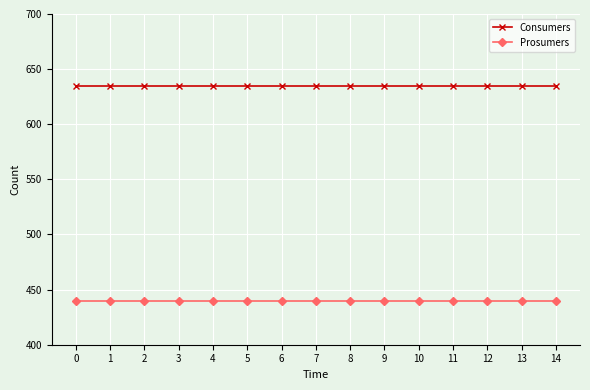

True or false: Consumers and Prosumers intersect in this chart.

False